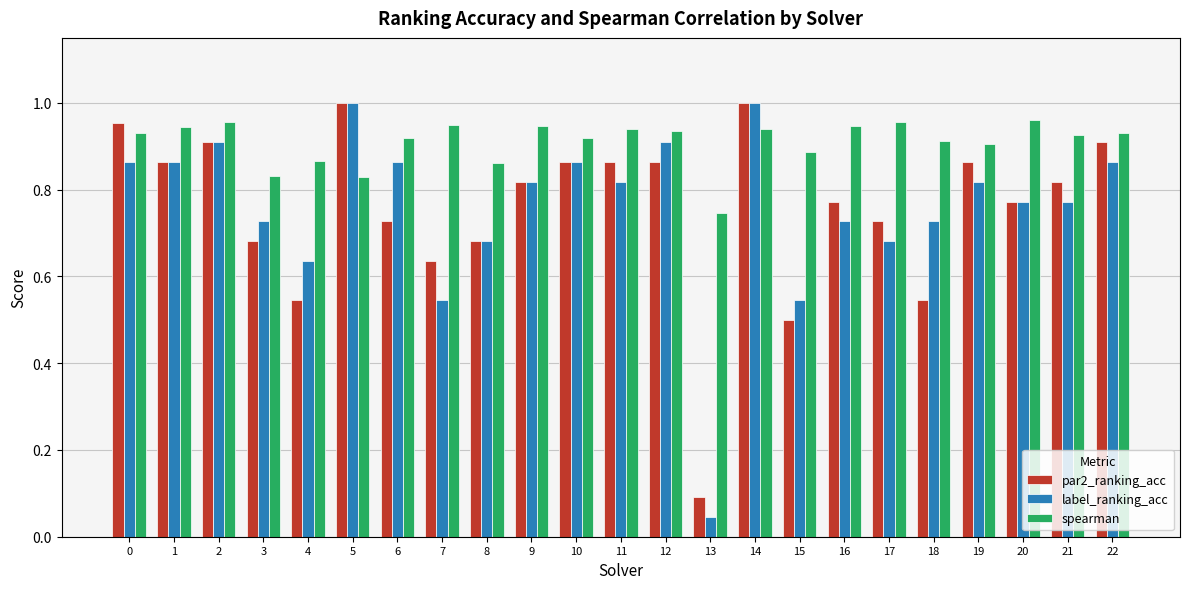

Which series has the largest total across all categories?

spearman